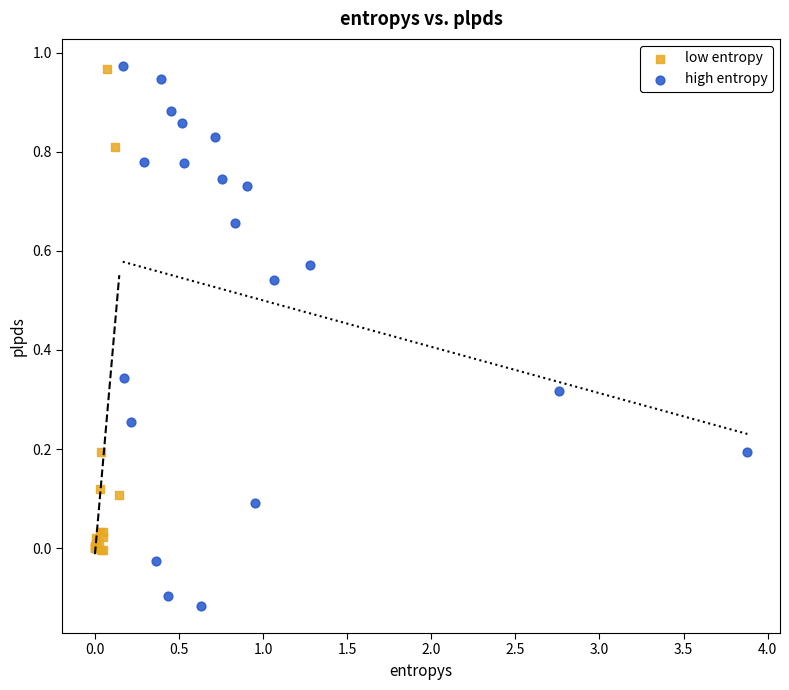

Which series contains the lowest Y value?

high entropy